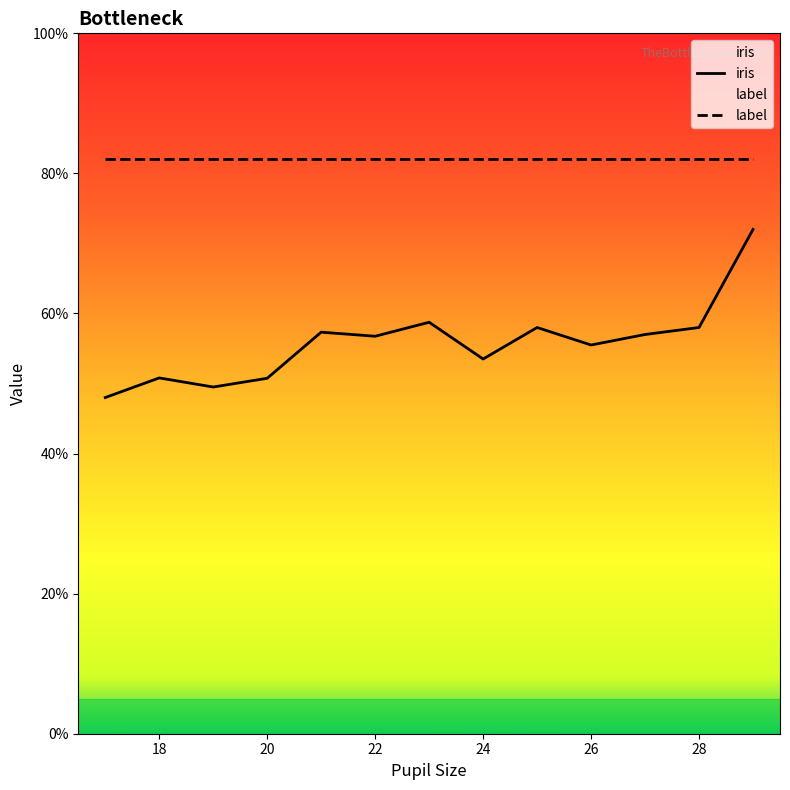

Is it true that iris equals 77.4 at 20?

False